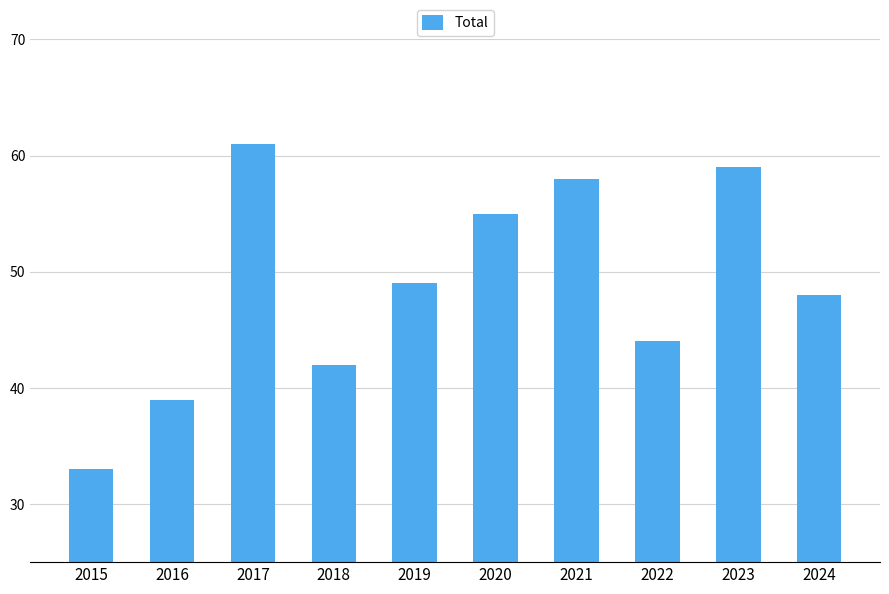

Reading left to right, list all the values displayed in this chart.

33	39	61	42	49	55	58	44	59	48